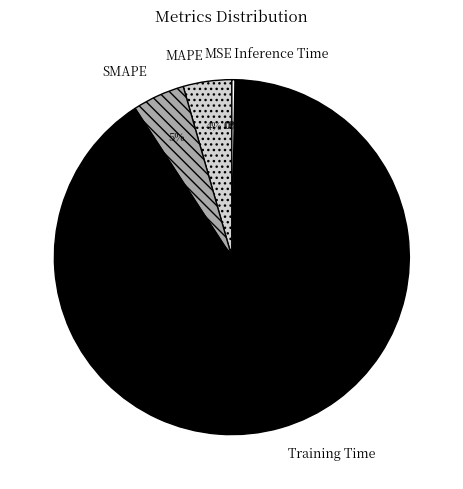

What percentage is the Training Time slice, to the nearest percent?

91%